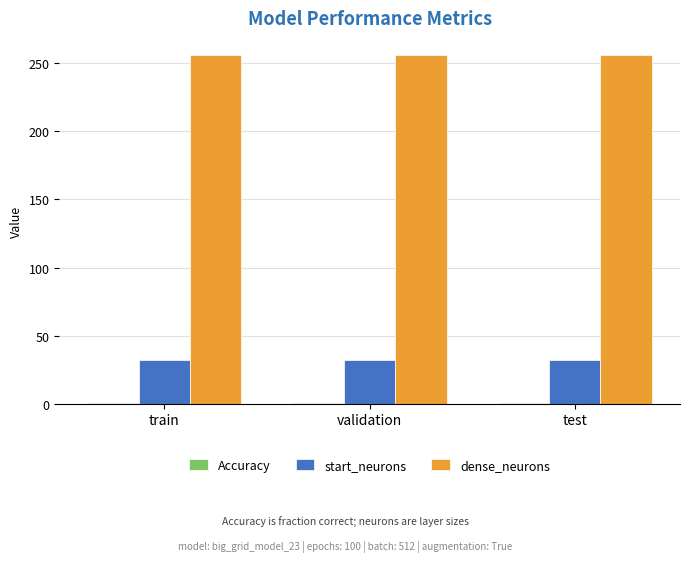

Is the value of dense_neurons at validation greater than the value of start_neurons at validation?

Yes